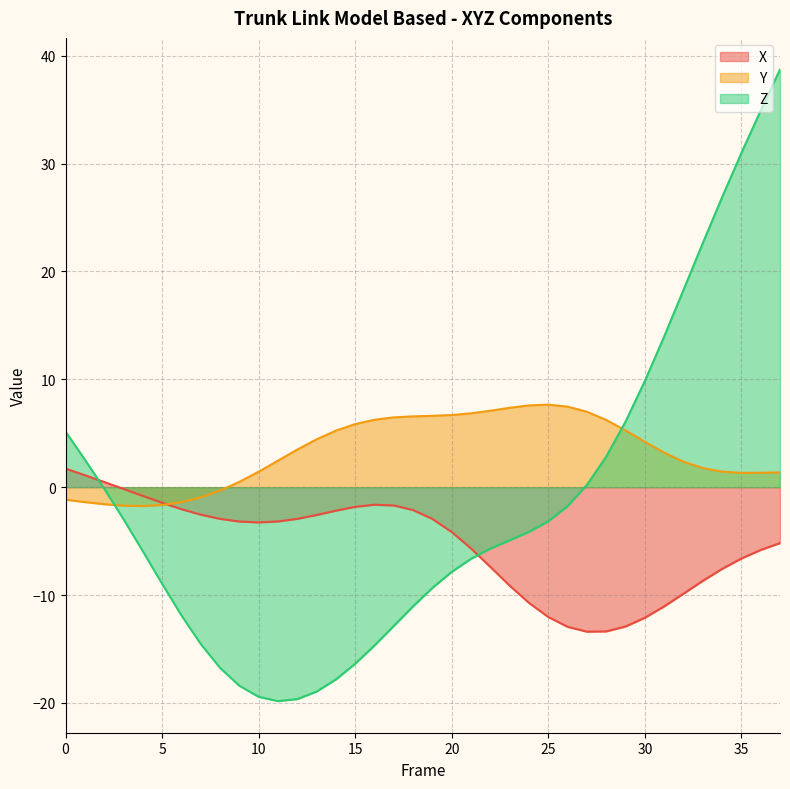

What is the average value of the Y series?

3.3